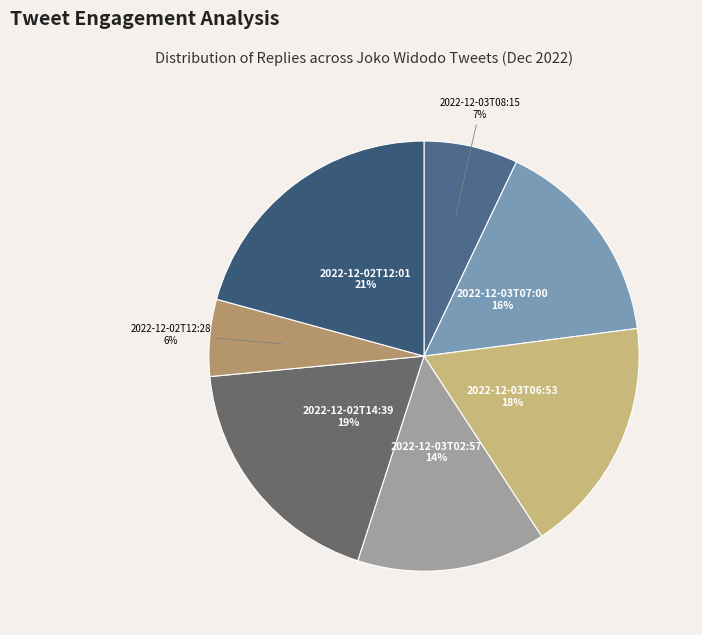

Count the number of slices in the pie.

7